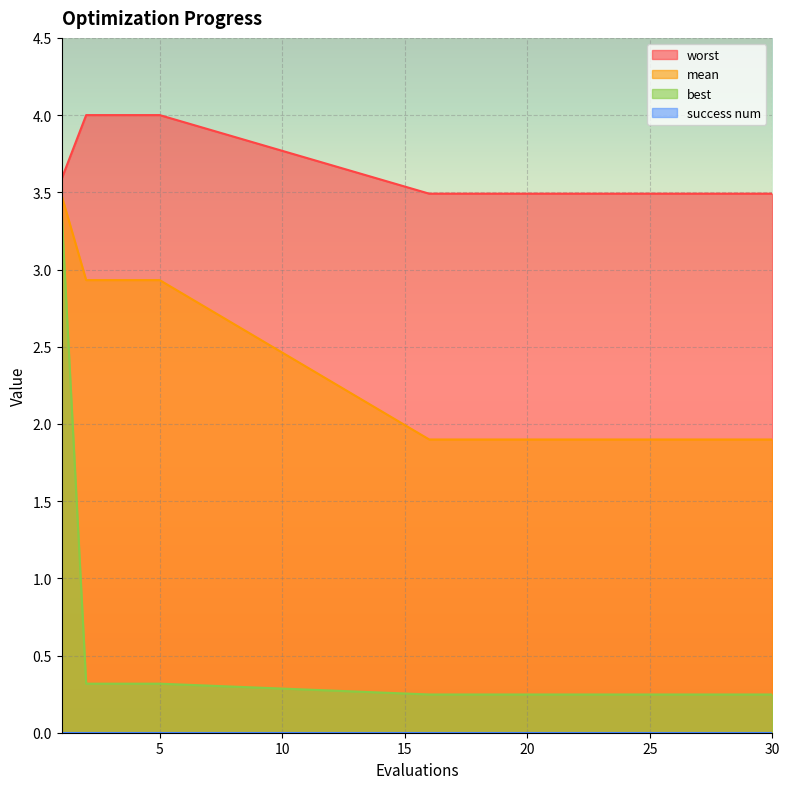

True or false: worst and best cross at least once.

False